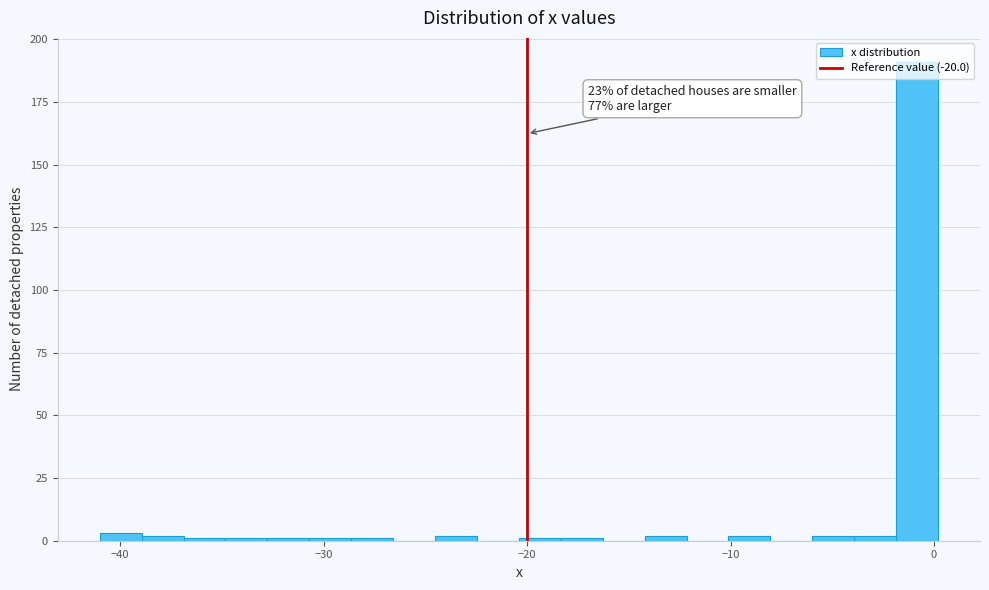

Read against the x-axis, roughly where is the centre of the tallest bar?

-1